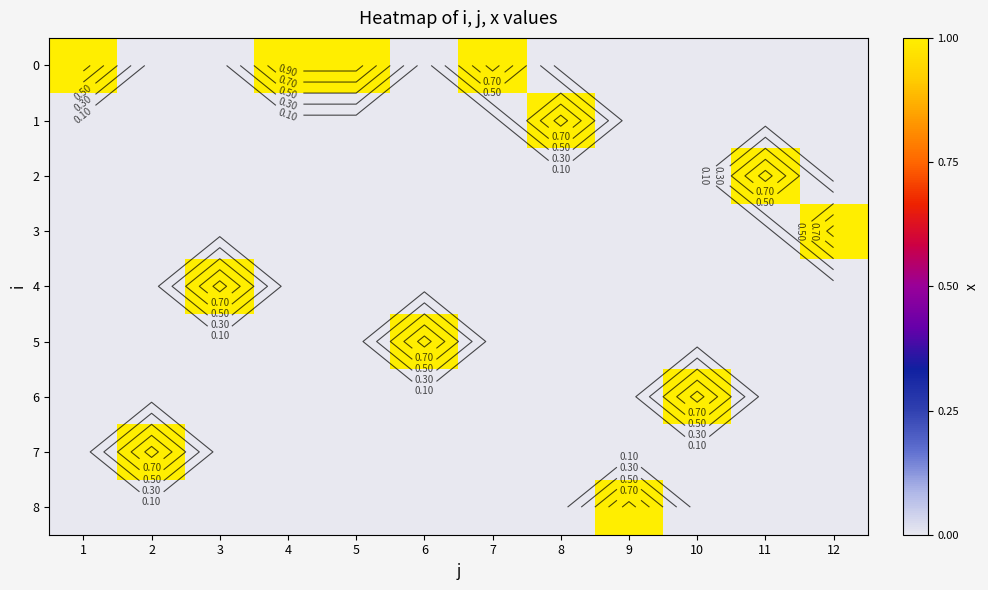

The value of 6 at 3 is 0. True or false?

False